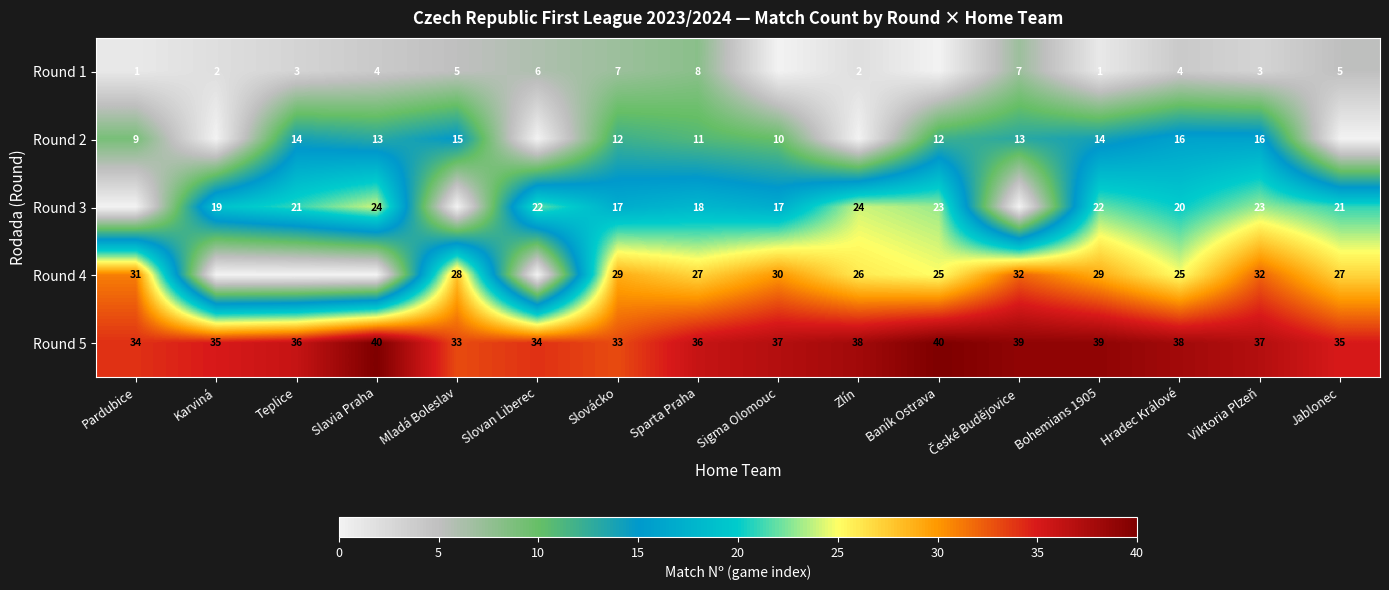

Is it true that Round 5 equals 34 at Slovan Liberec?

True